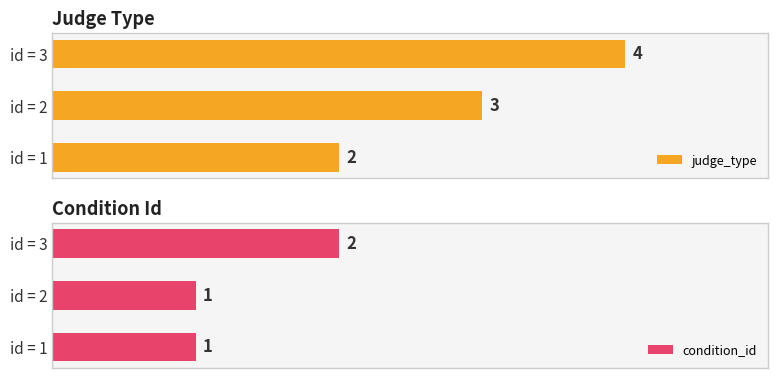

What is the maximum value for judge_type?

4